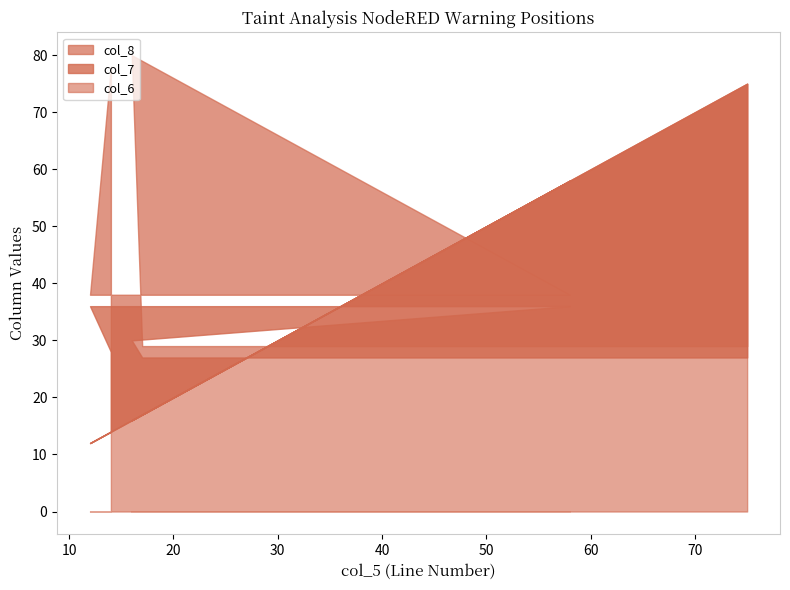

Which series has the largest total across all categories?

col_8